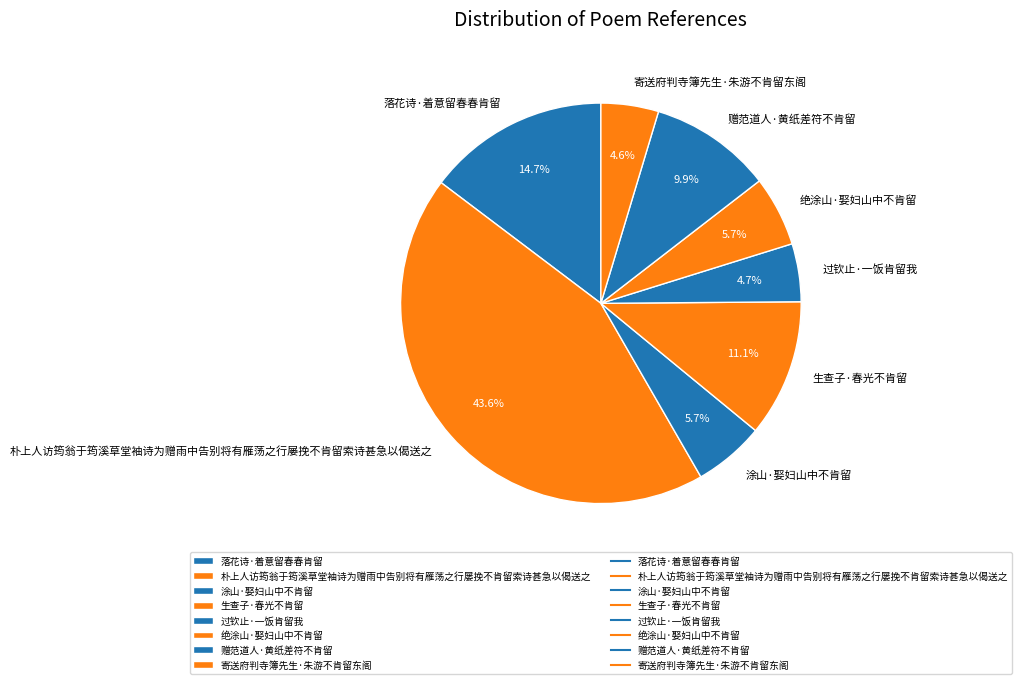

Which has a higher value, 生查子·春光不肯留 or 过钦止·一饭肯留我?

生查子·春光不肯留